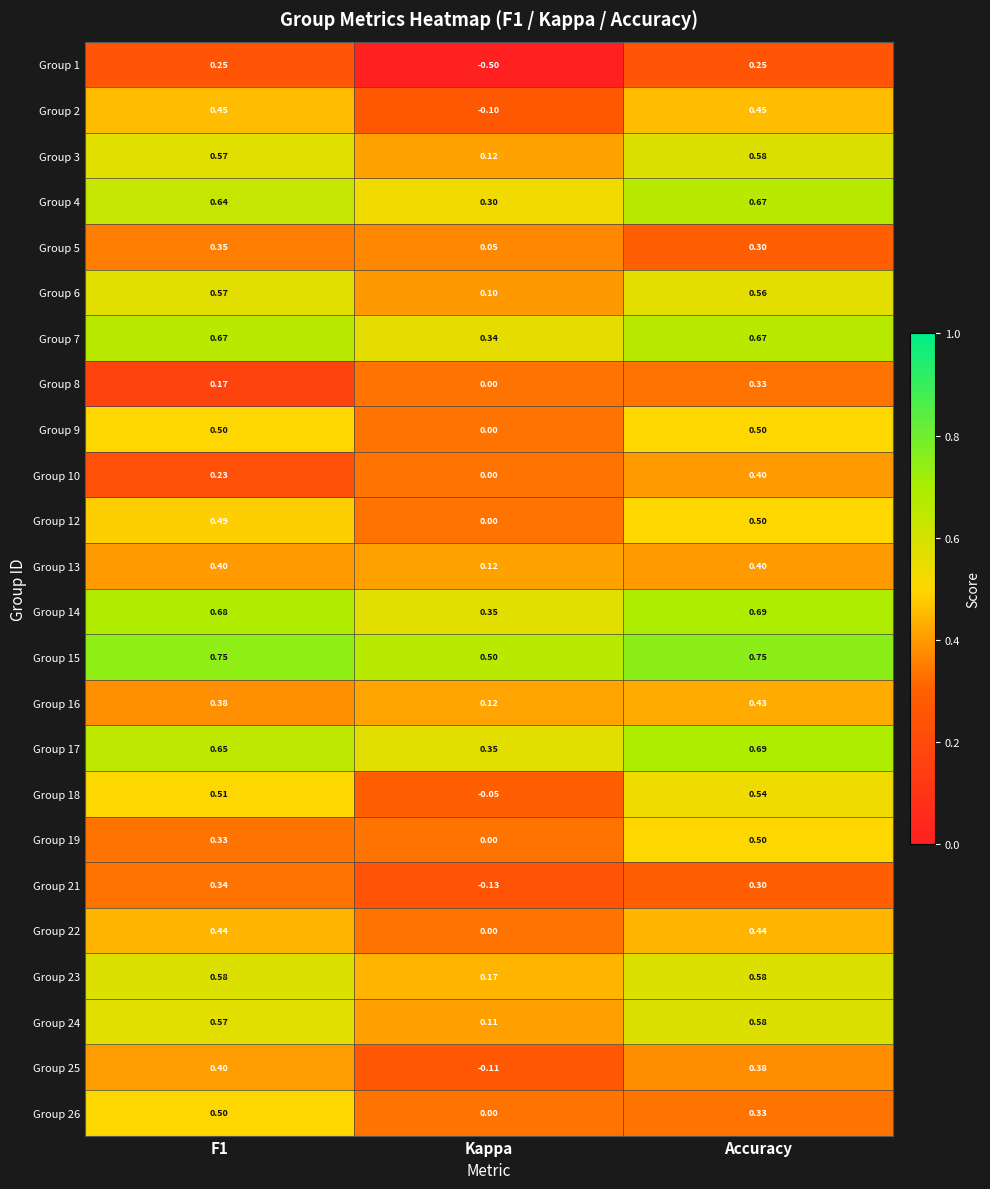

At which category is the sum across all series the highest?

Accuracy